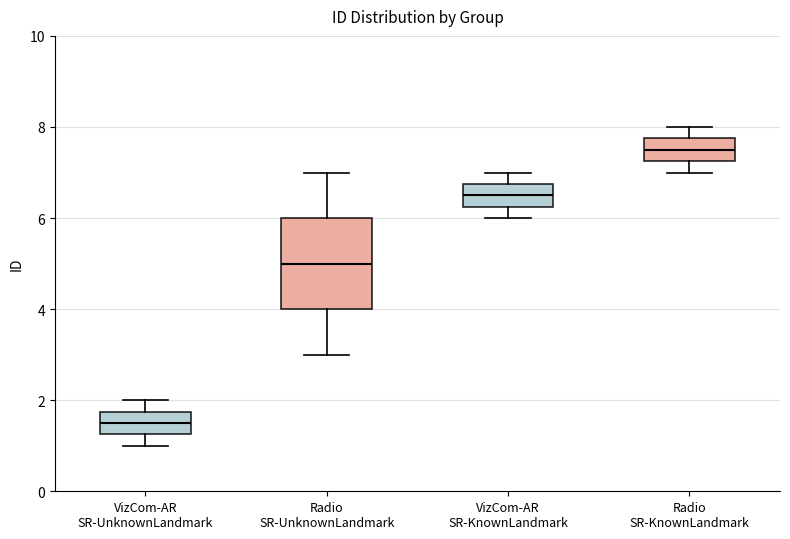

Where does the upper whisker of the box for Radio SR-UnknownLandmark end on the y-axis? The values are not printed on the chart, so give them approximately, as read against the axis.

7.0